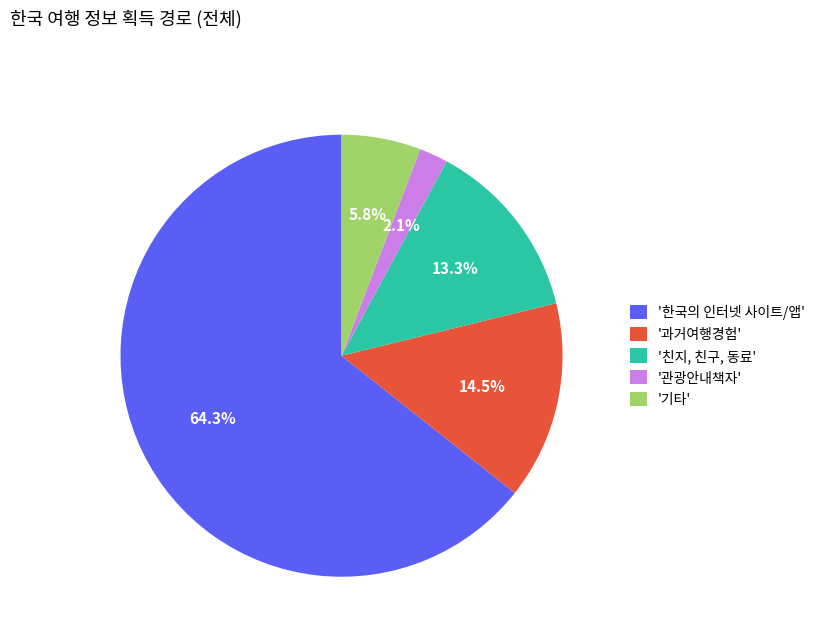

What is the ratio of the value at '기타' to the value at '친지, 친구, 동료'?

0.4